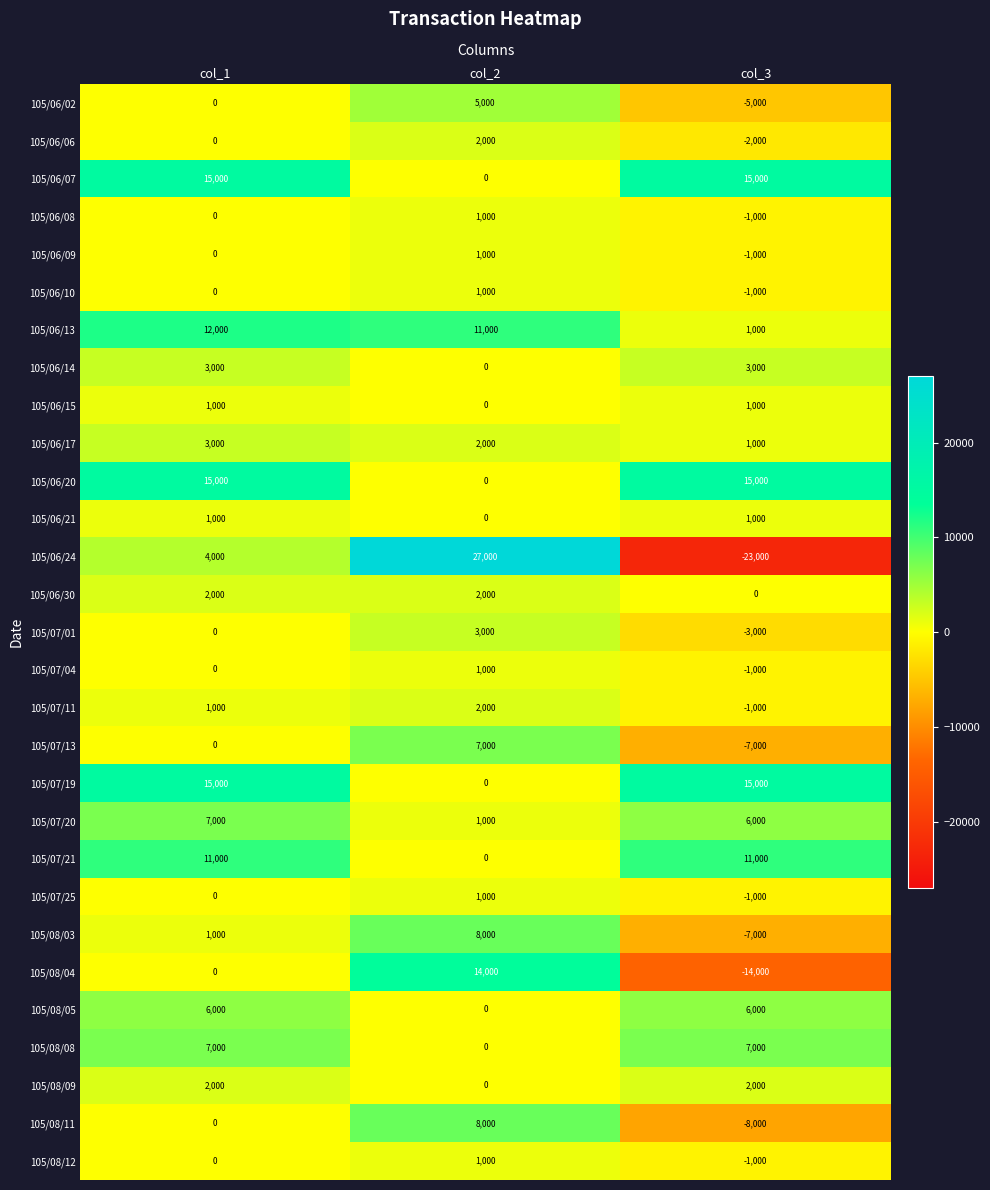

Which category has the highest value across all series?

col_2